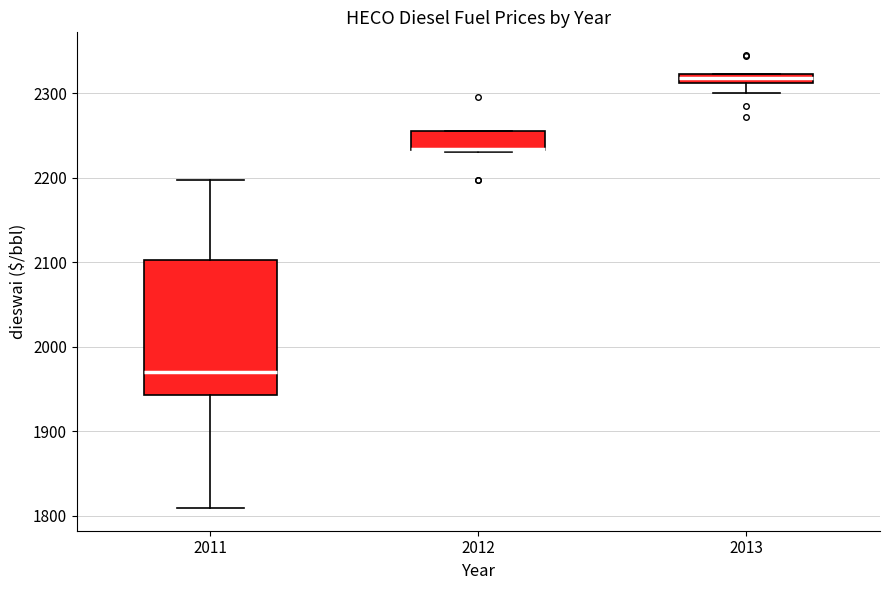

Comparing the boxes themselves (not the whiskers), which one is the tallest?

2011